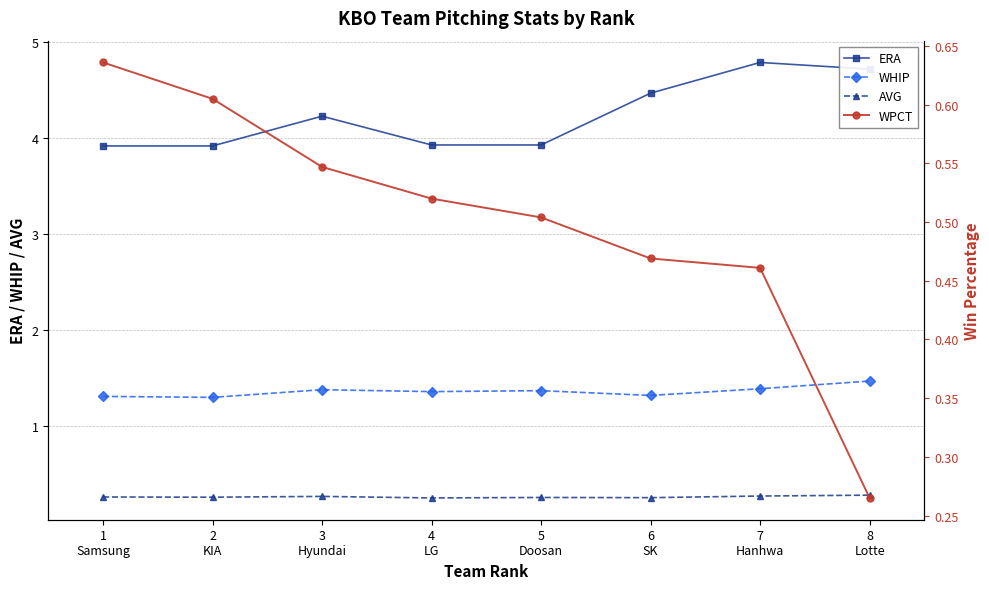

Reading left to right, what are all the values shown in this chart?

ERA: 1
Samsung=3.9	2
KIA=3.9	3
Hyundai=4.2	4
LG=3.9	5
Doosan=3.9	6
SK=4.5	7
Hanhwa=4.8	8
Lotte=4.7
WHIP: 1
Samsung=1.3	2
KIA=1.3	3
Hyundai=1.4	4
LG=1.4	5
Doosan=1.4	6
SK=1.3	7
Hanhwa=1.4	8
Lotte=1.5
AVG: 1
Samsung=0.3	2
KIA=0.3	3
Hyundai=0.3	4
LG=0.3	5
Doosan=0.3	6
SK=0.3	7
Hanhwa=0.3	8
Lotte=0.3
WPCT: 1
Samsung=0.6	2
KIA=0.6	3
Hyundai=0.5	4
LG=0.5	5
Doosan=0.5	6
SK=0.5	7
Hanhwa=0.5	8
Lotte=0.3